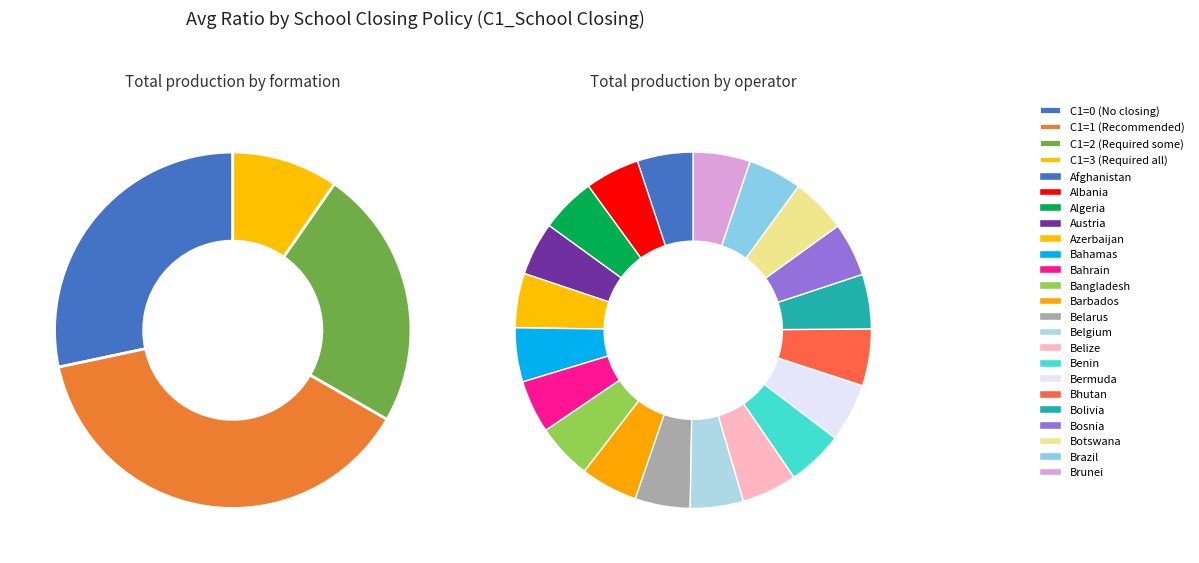

What is the ratio of the value at Bangladesh(0) to the value at Belize(0)?

1.0